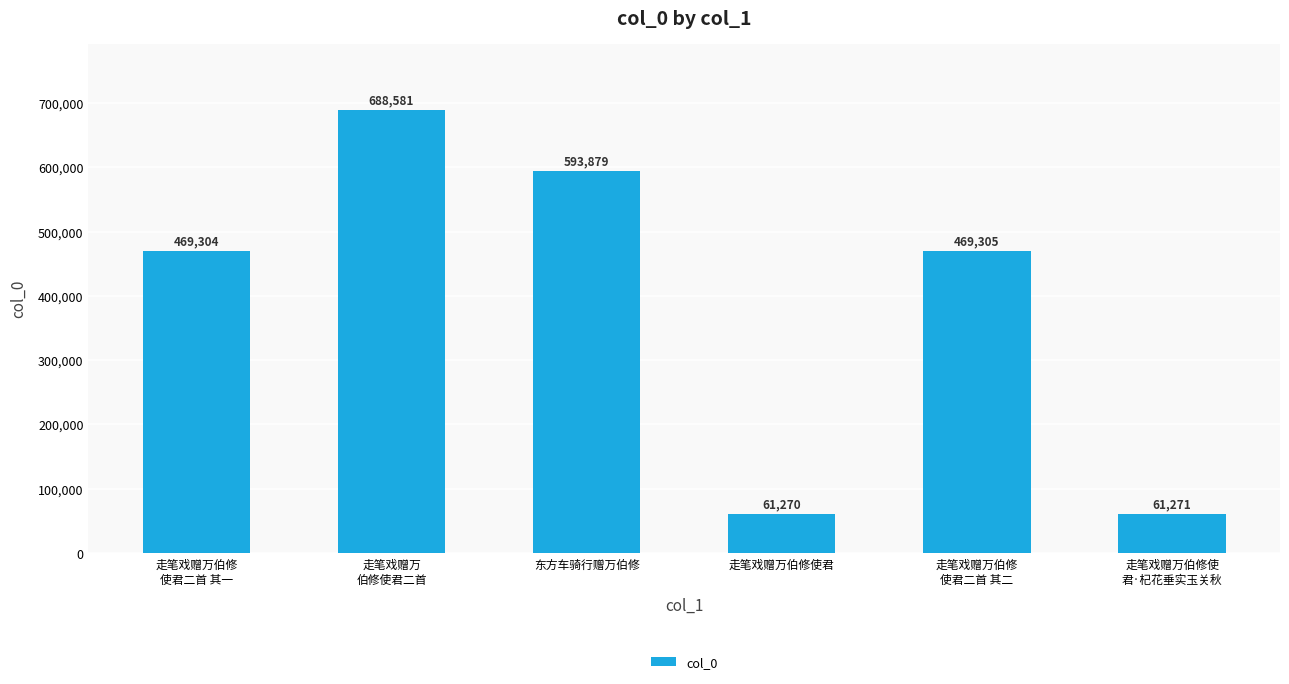

What is the ratio of the value at 走笔戏赠万
伯修使君二首 to the value at 东方车骑行赠万伯修?

1.2